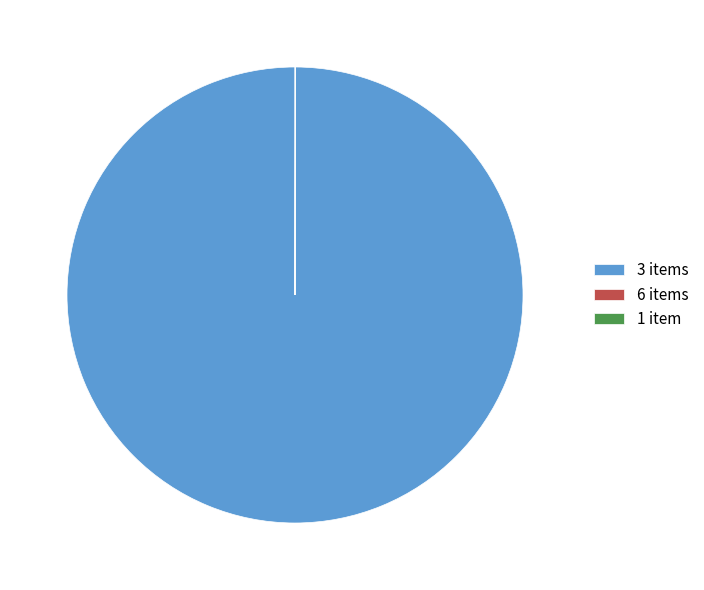

Which slice represents more than half of the pie?

3 items